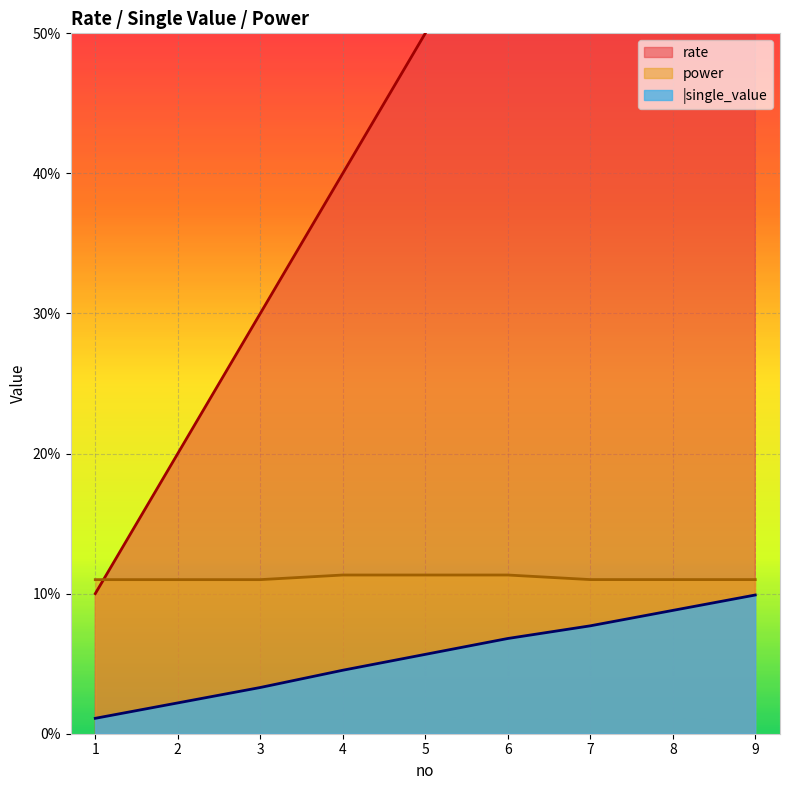

Reading left to right, what are all the values shown in this chart?

rate: 1=0.1	2=0.2	3=0.3	4=0.4	5=0.5	6=0.6	7=0.7	8=0.8	9=0.9
|single_value: 1=0.0	2=0.0	3=0.0	4=0.0	5=0.1	6=0.1	7=0.1	8=0.1	9=0.1
power: 1=0.1	2=0.1	3=0.1	4=0.1	5=0.1	6=0.1	7=0.1	8=0.1	9=0.1